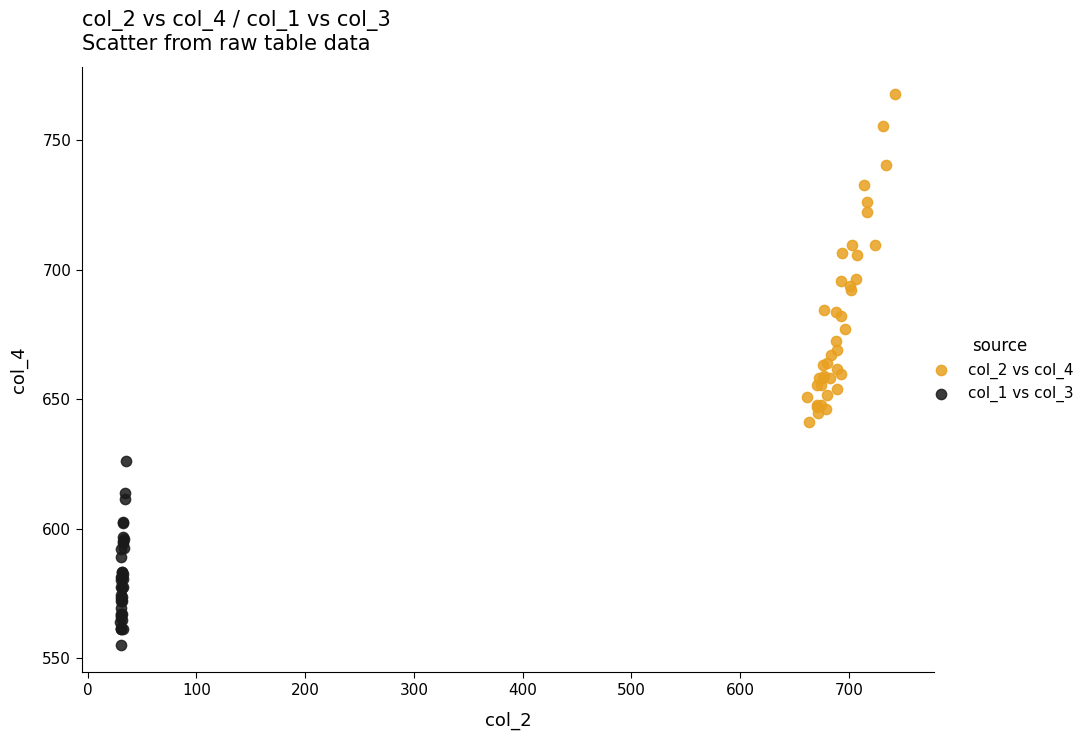

Which series reaches the maximum Y coordinate?

col_2 vs col_4